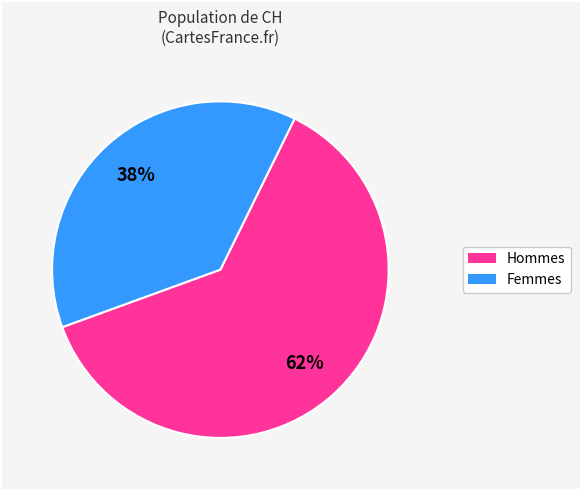

To the nearest percent, what is the difference between the largest and smallest slice percentages?

24%